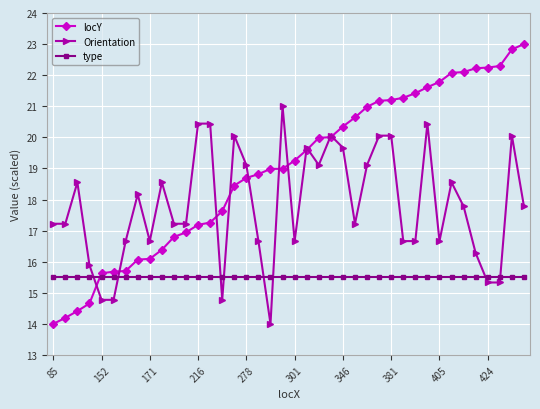

What is the difference between the second highest and second lowest values in the locY series?

8.6